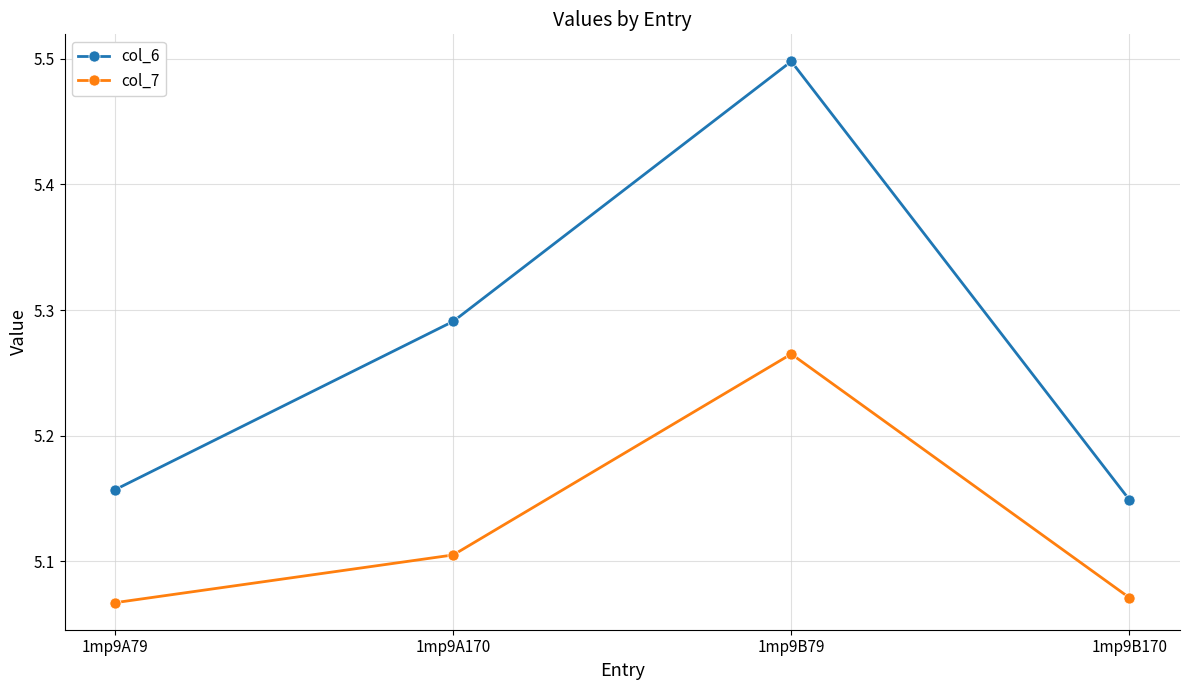

At 1mp9A79, list the series in order from smallest to largest.

col_7, col_6